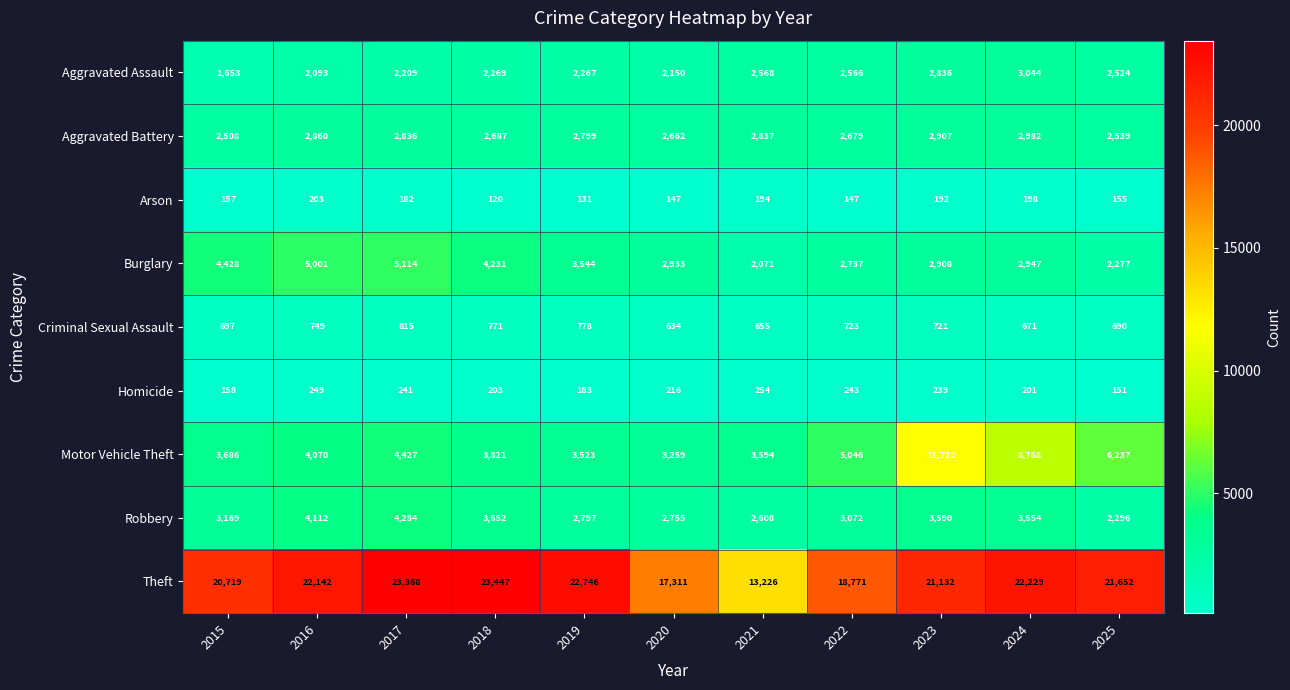

At 2025, list the series in order from largest to smallest.

Theft, Motor Vehicle Theft, Aggravated Battery, Aggravated Assault, Robbery, Burglary, Criminal Sexual Assault, Arson, Homicide